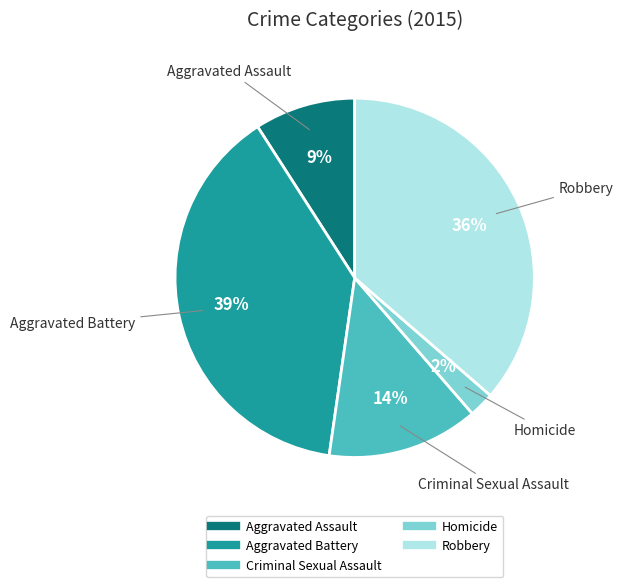

Does any single category account for the majority?

No